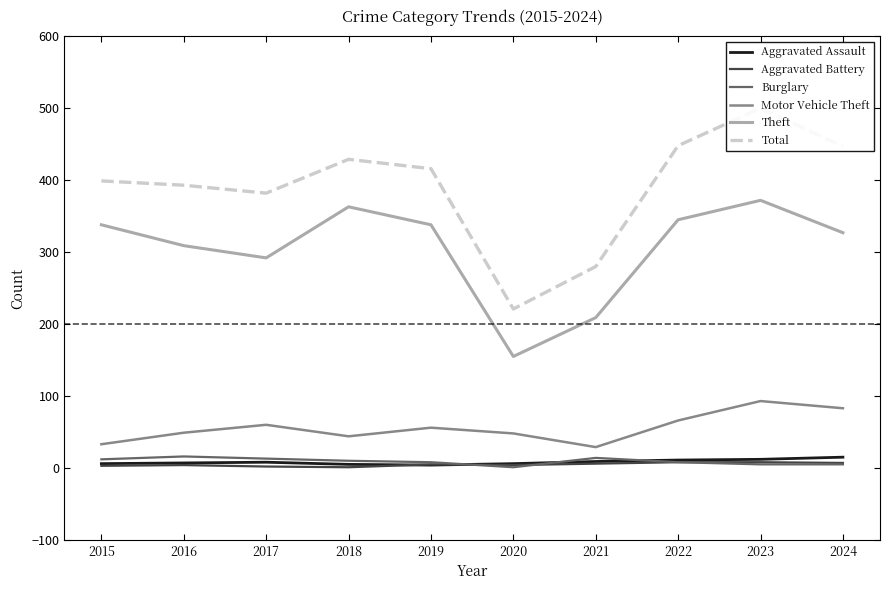

What is the difference between the Total values at 2016 and 2015?

6